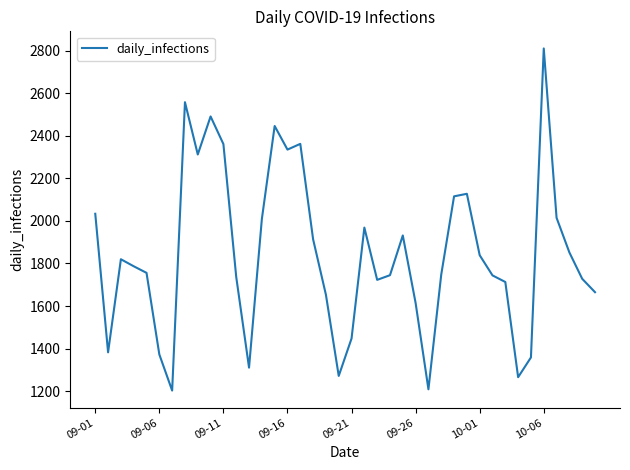

What is the greatest value displayed?

2812